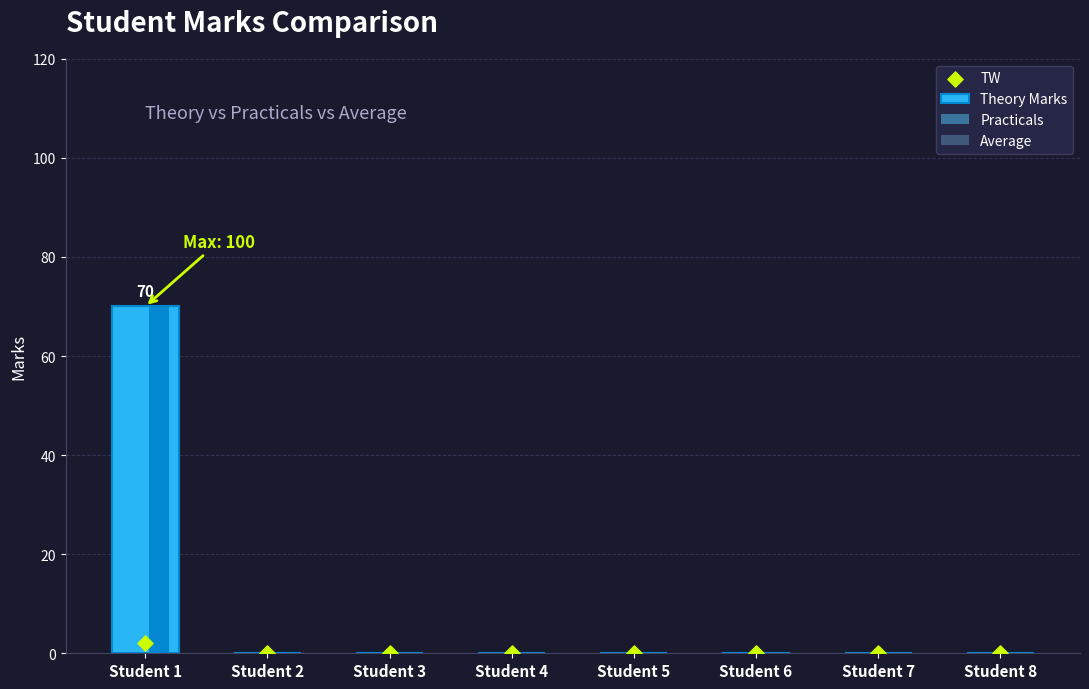

Which series has the largest total across all categories?

Theory Marks